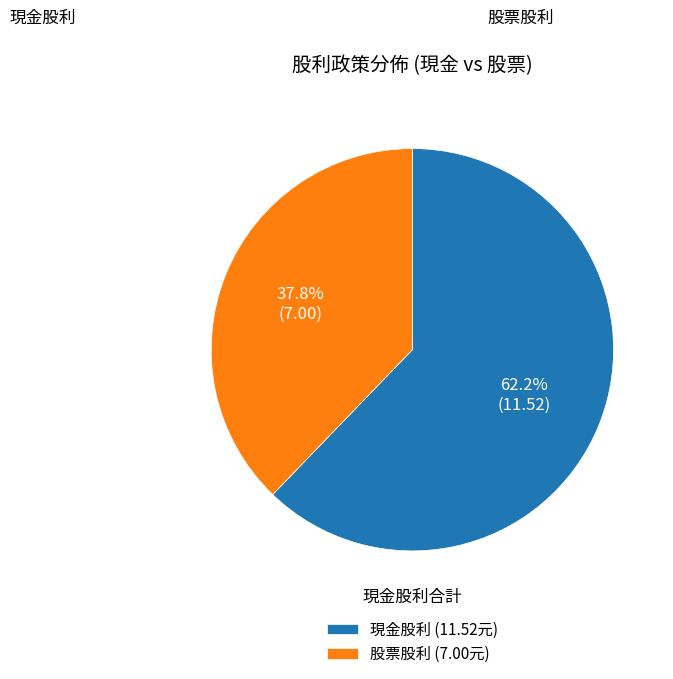

To the nearest percent, what is the average slice percentage?

50%